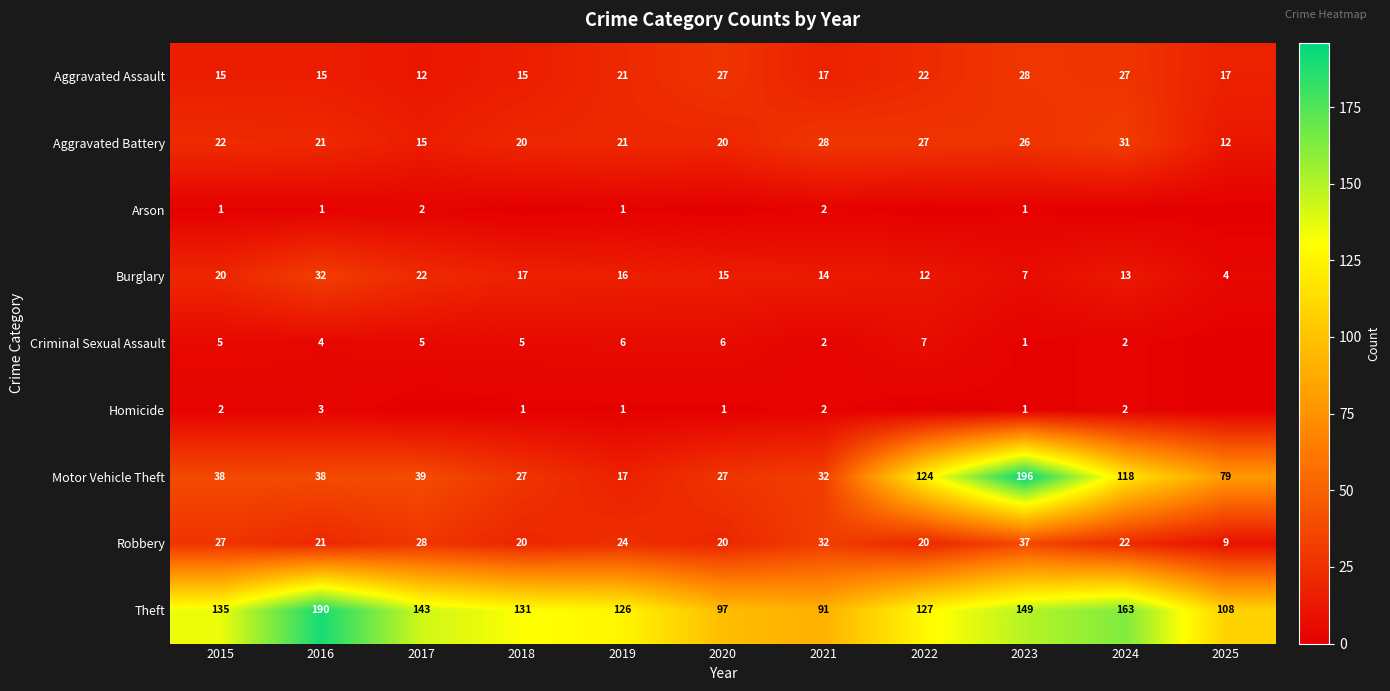

At which label does Robbery reach its peak?

2023